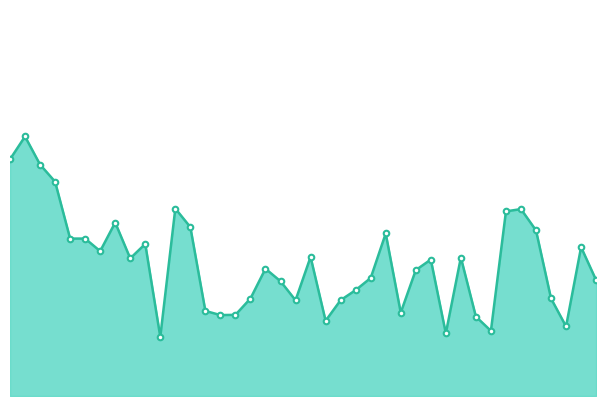

True or false: the data has more than 2 interior local peaks.

True